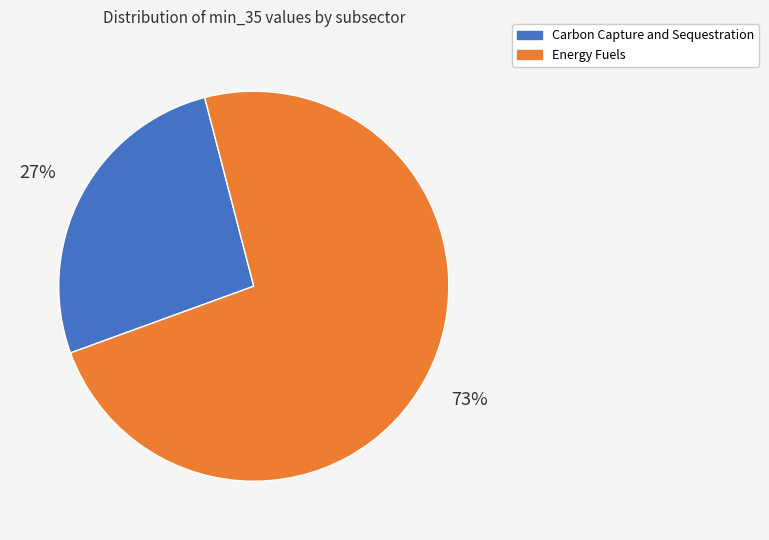

How many segments does this pie chart have?

2